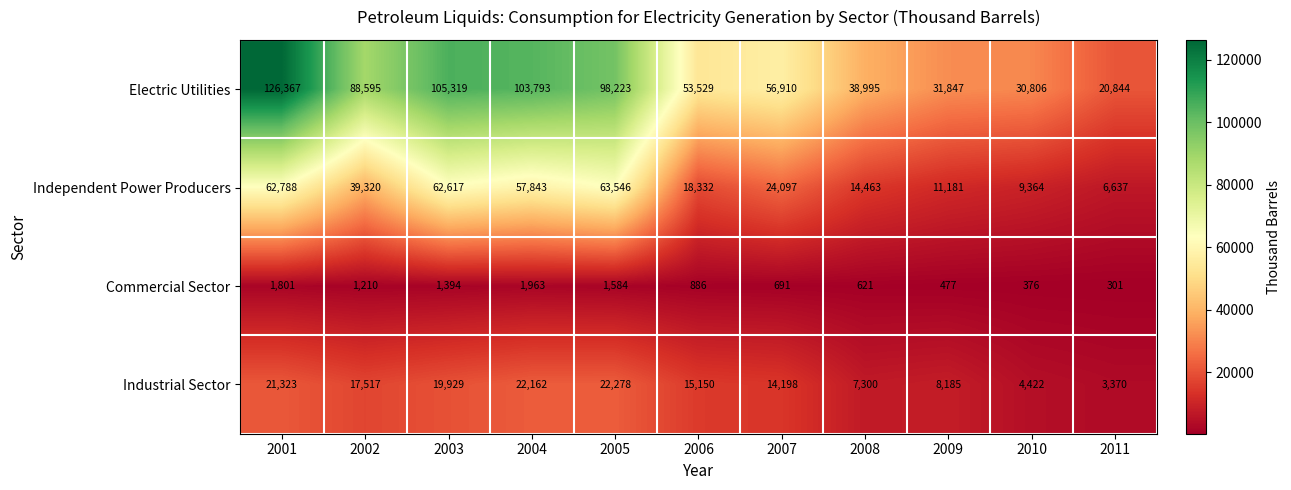

Which series has the largest total across all categories?

Electric Utilities